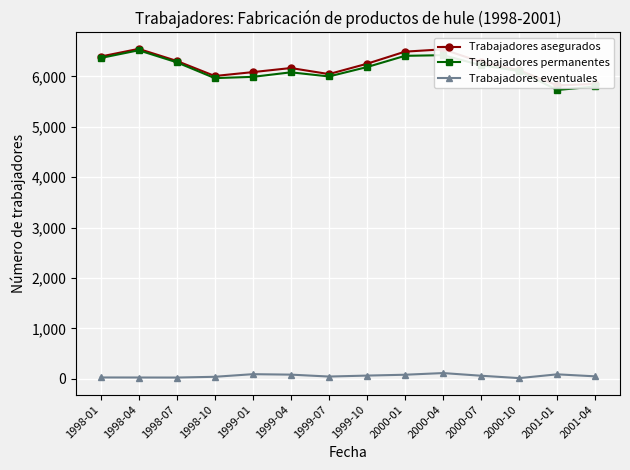

What is the difference between the highest and lowest values at 1999-10?

6185